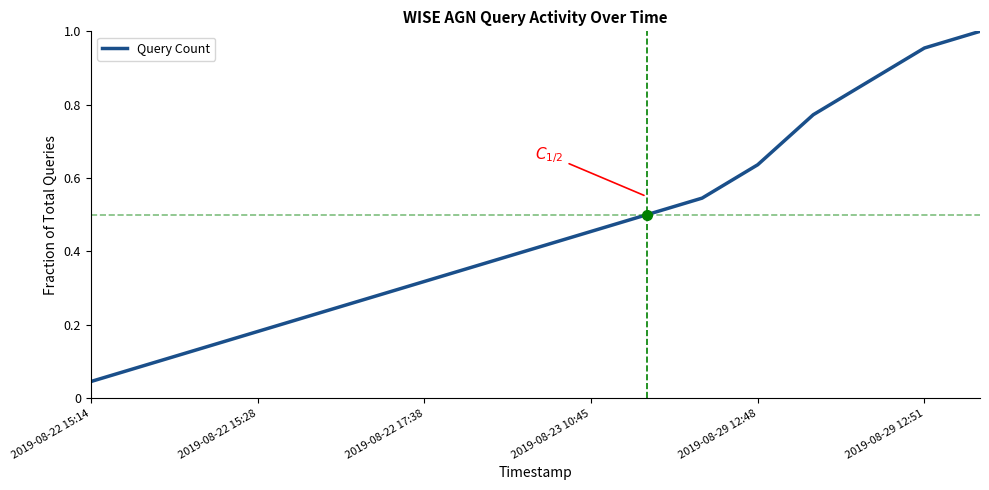

How many lines are shown in the chart?

1